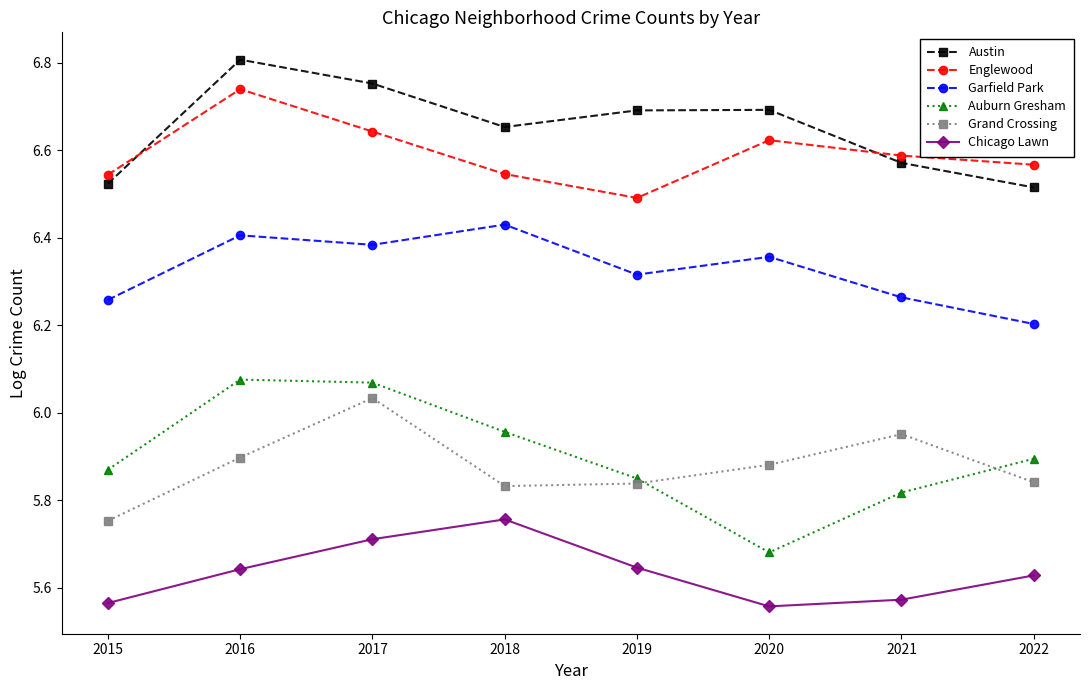

Where is the first local minimum for Englewood?

2019